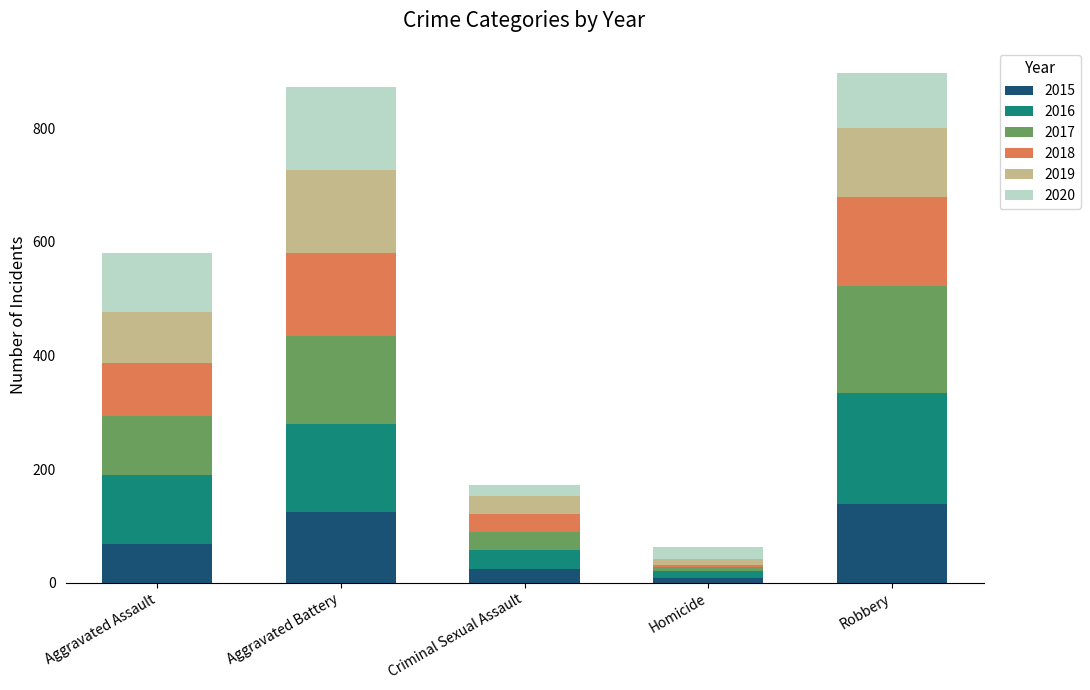

What is the average value of the 2015 series?

73